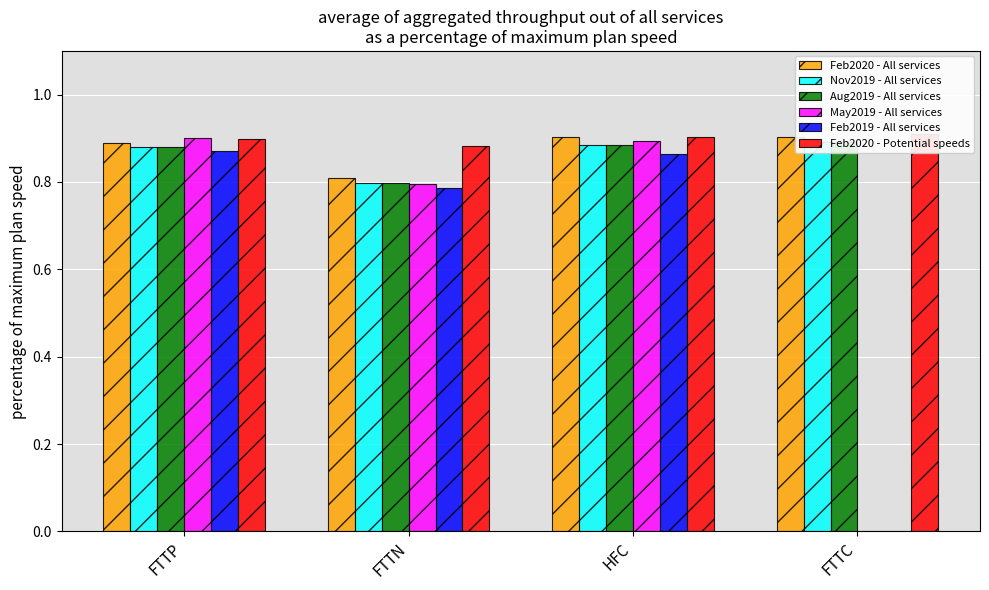

What position from the right is HFC?

2